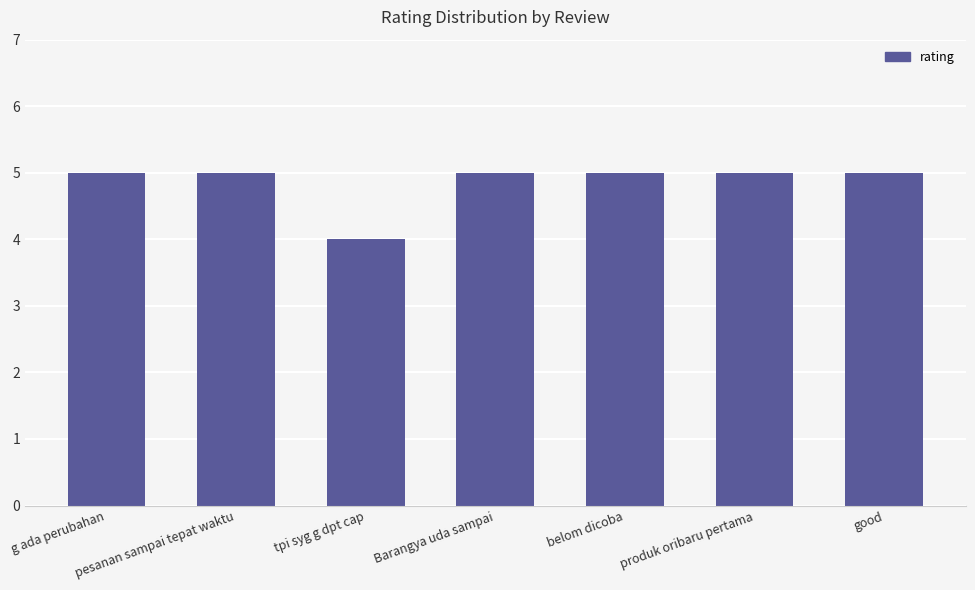

What is the label of the 2nd bar from the left?

pesanan sampai tepat waktu